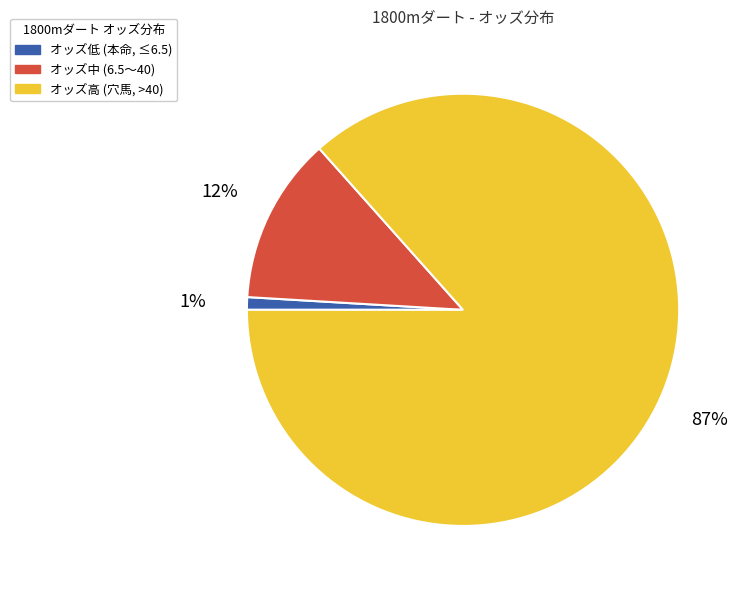

How many segments does this pie chart have?

3